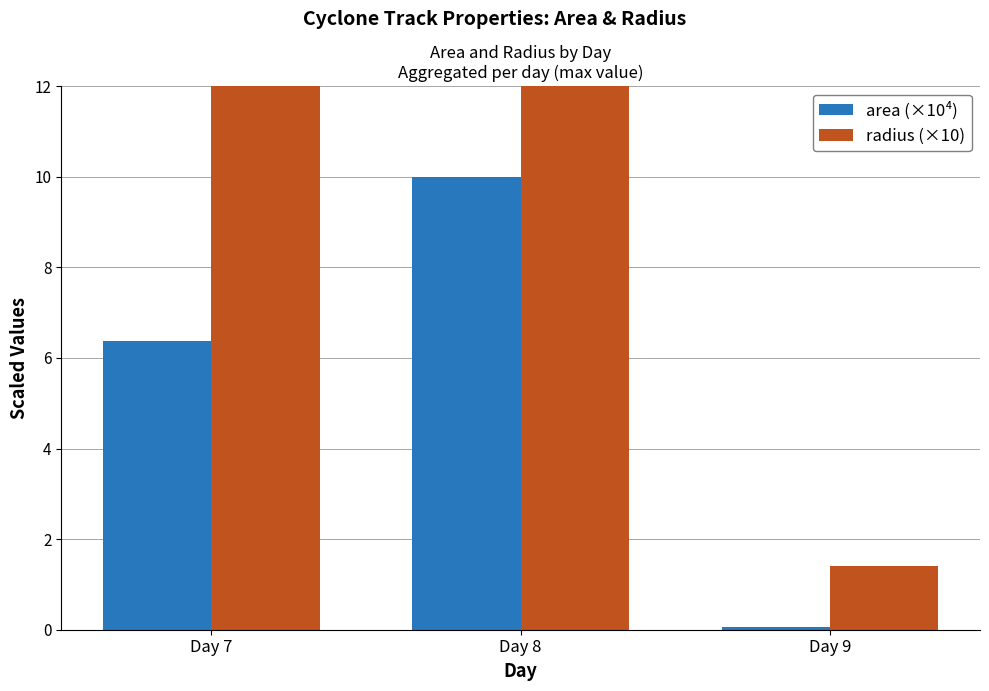

At which category is the sum across all series the highest?

Day 8